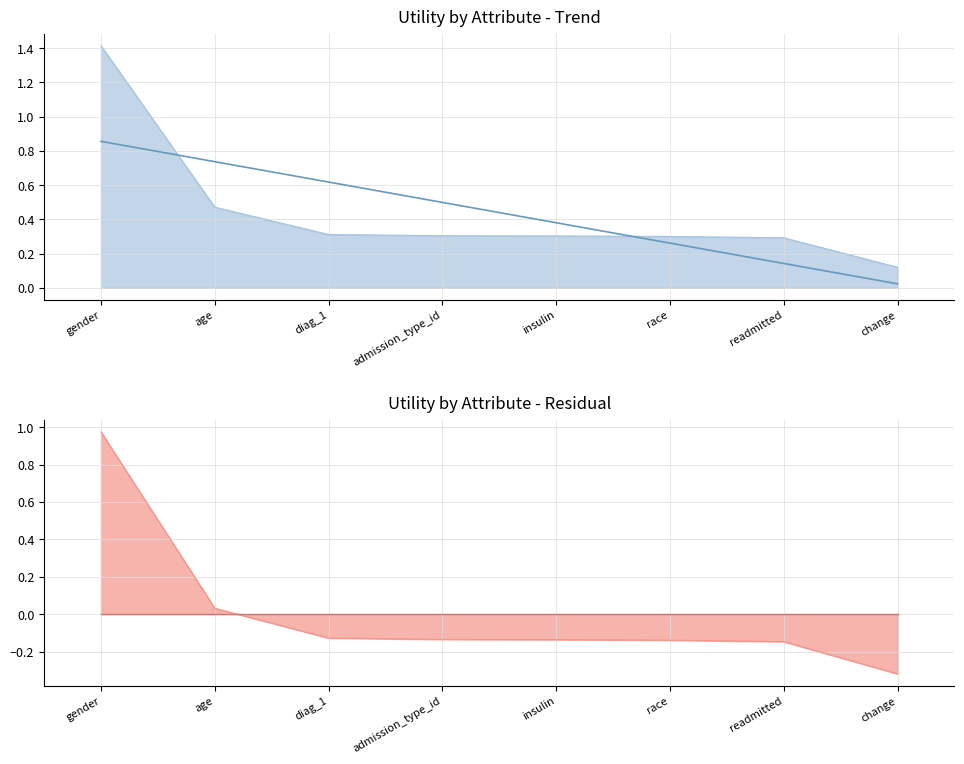

How many lines are shown in the chart?

1